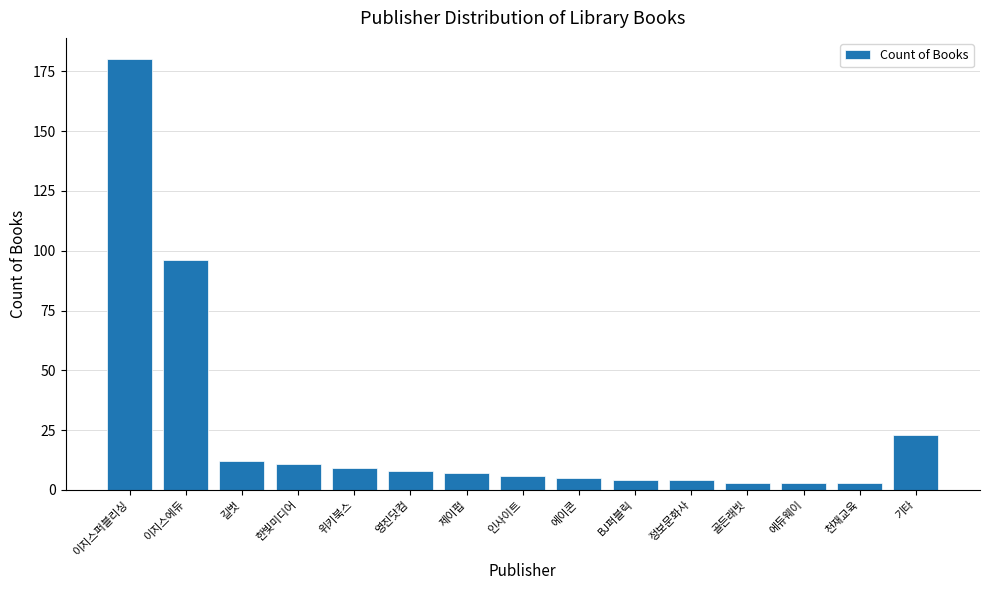

The chart shows a value of 4 at BJ퍼블릭. True or false?

True